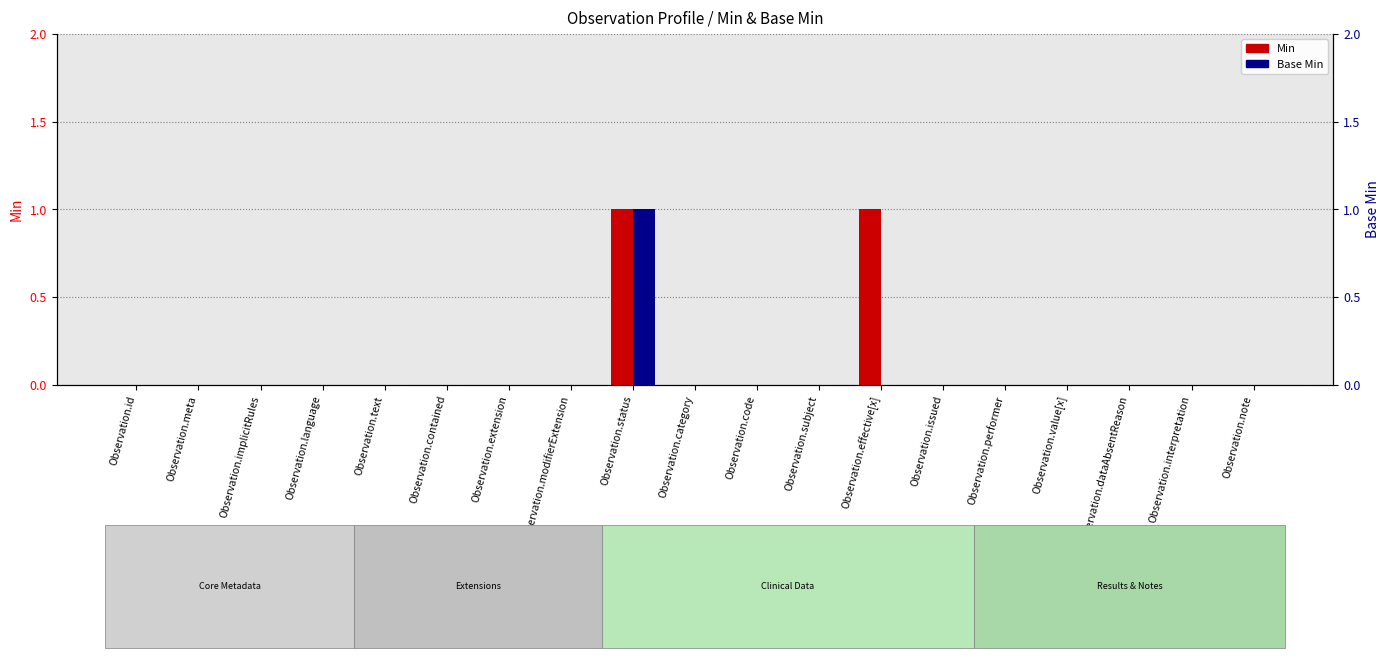

Count the number of categories in the chart.

19